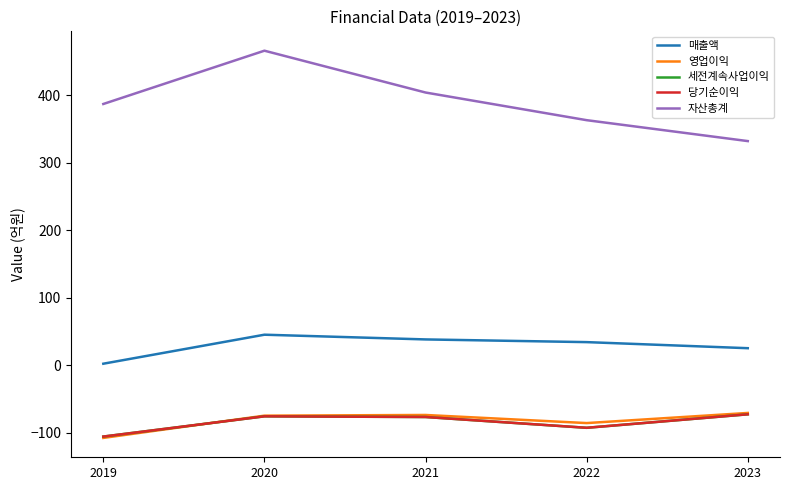

Does the chart display data point markers on the line(s)?

No